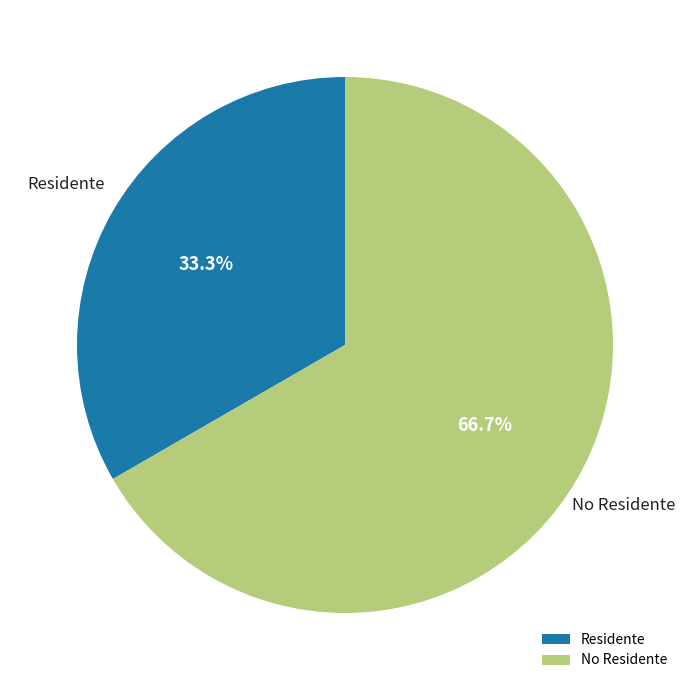

Count the number of slices in the pie.

2